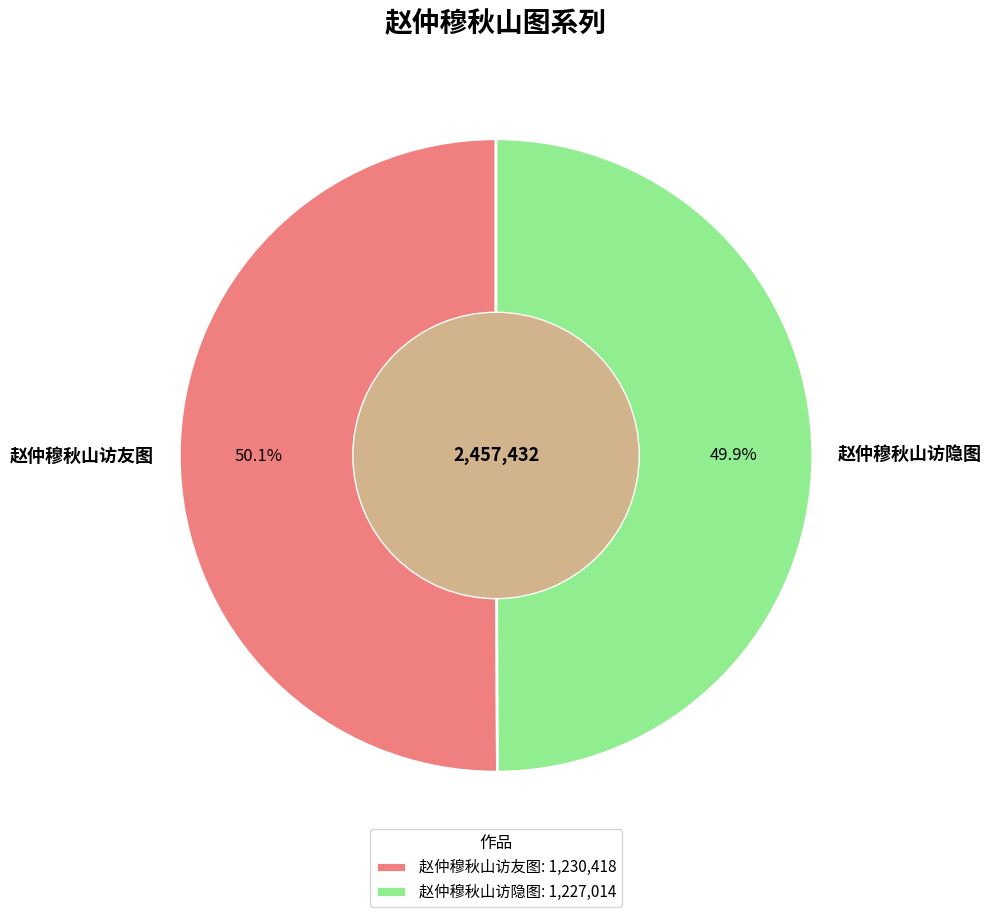

Combined, do 赵仲穆秋山访隐图 and 赵仲穆秋山访友图 account for over 50%?

Yes